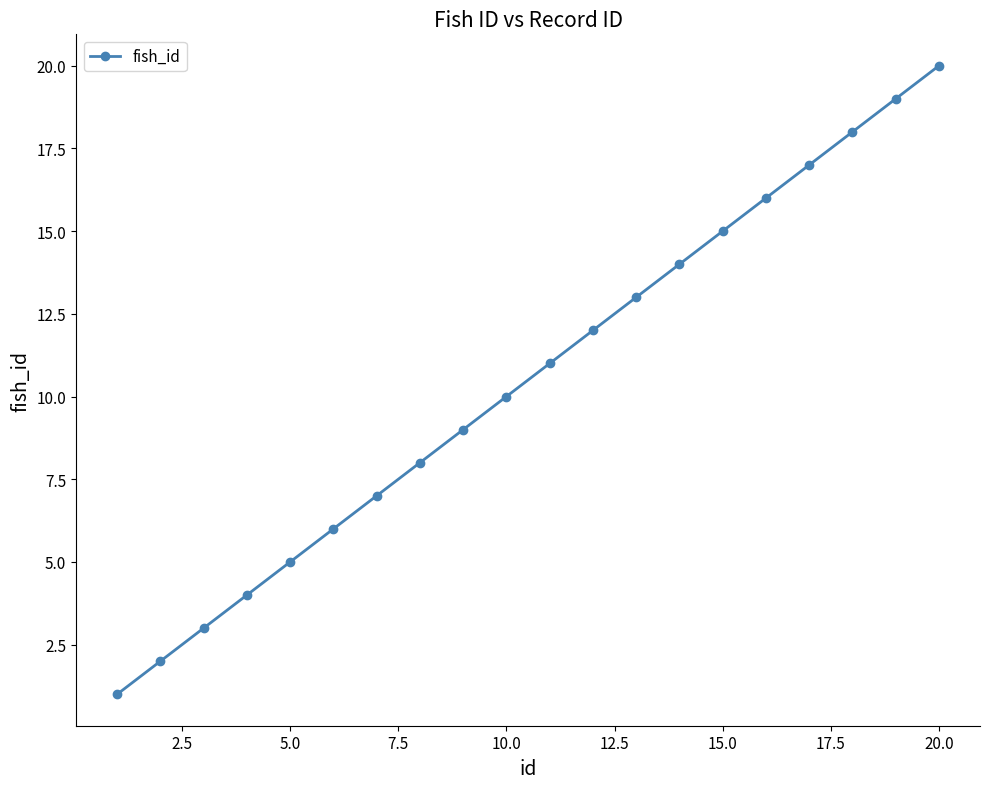

Reading left to right, what are all the values shown in this chart?

1	2	3	4	5	6	7	8	9	10	11	12	13	14	15	16	17	18	19	20